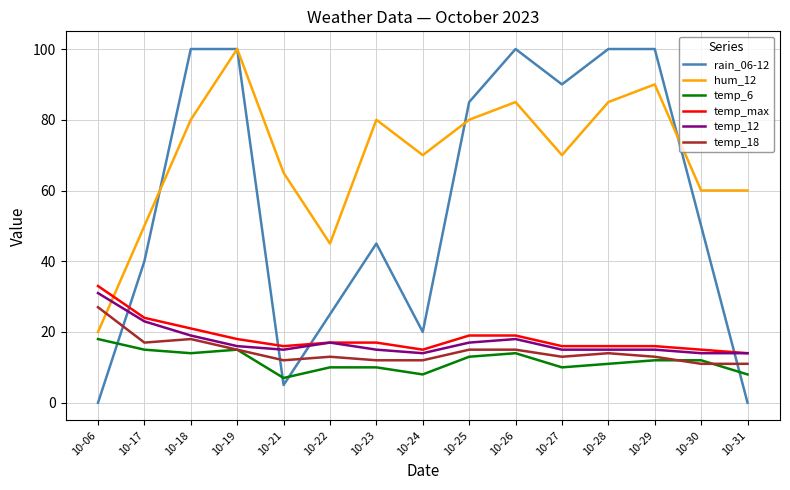

What is the sum of the temp_6 values at 10-24 and 10-19?

23